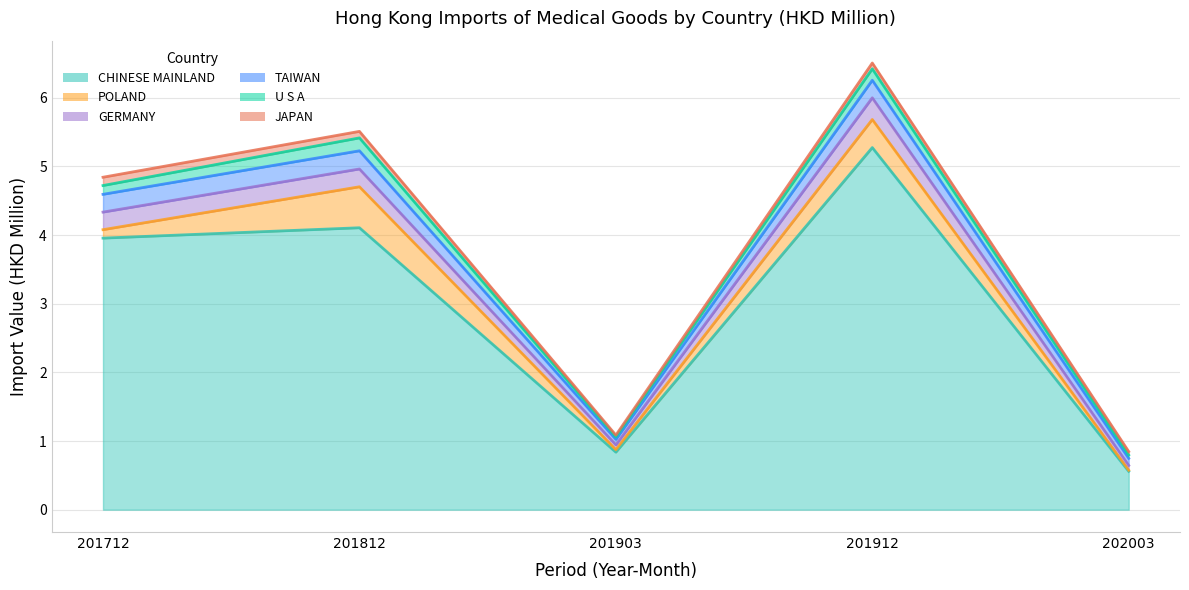

How many lines are shown in the chart?

5